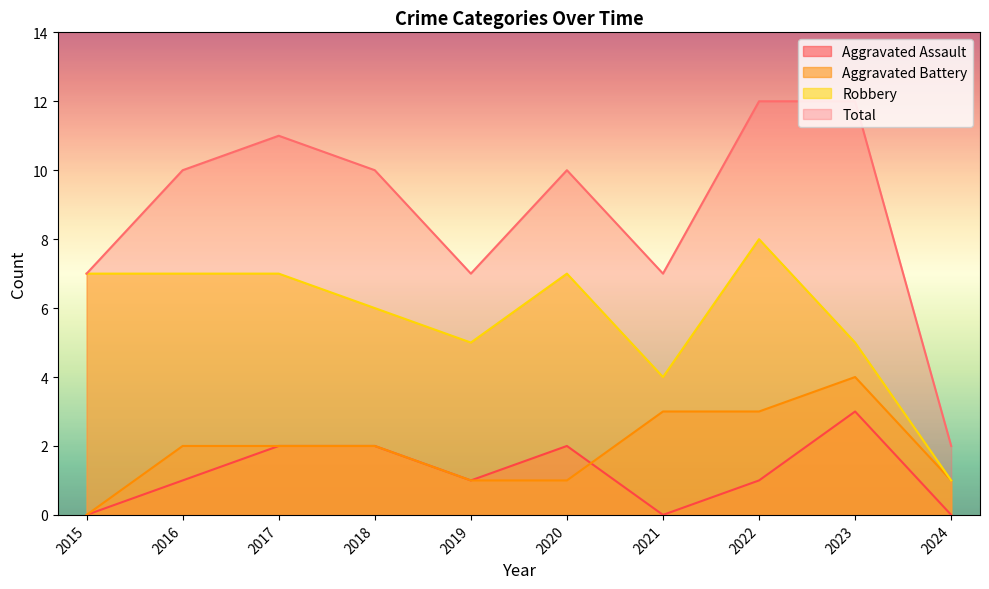

What is the average value of the Robbery series?

6